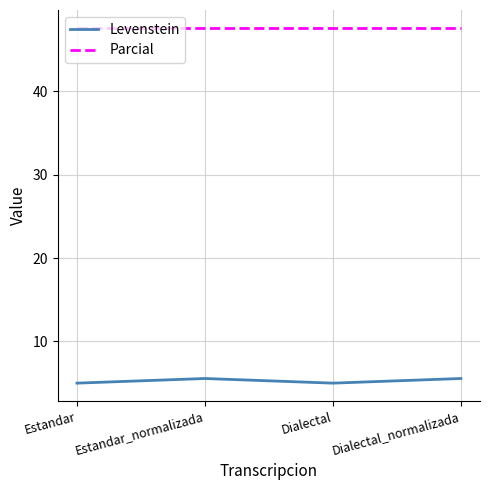

What is the difference between the second highest and second lowest values in the Levenstein series?

0.6